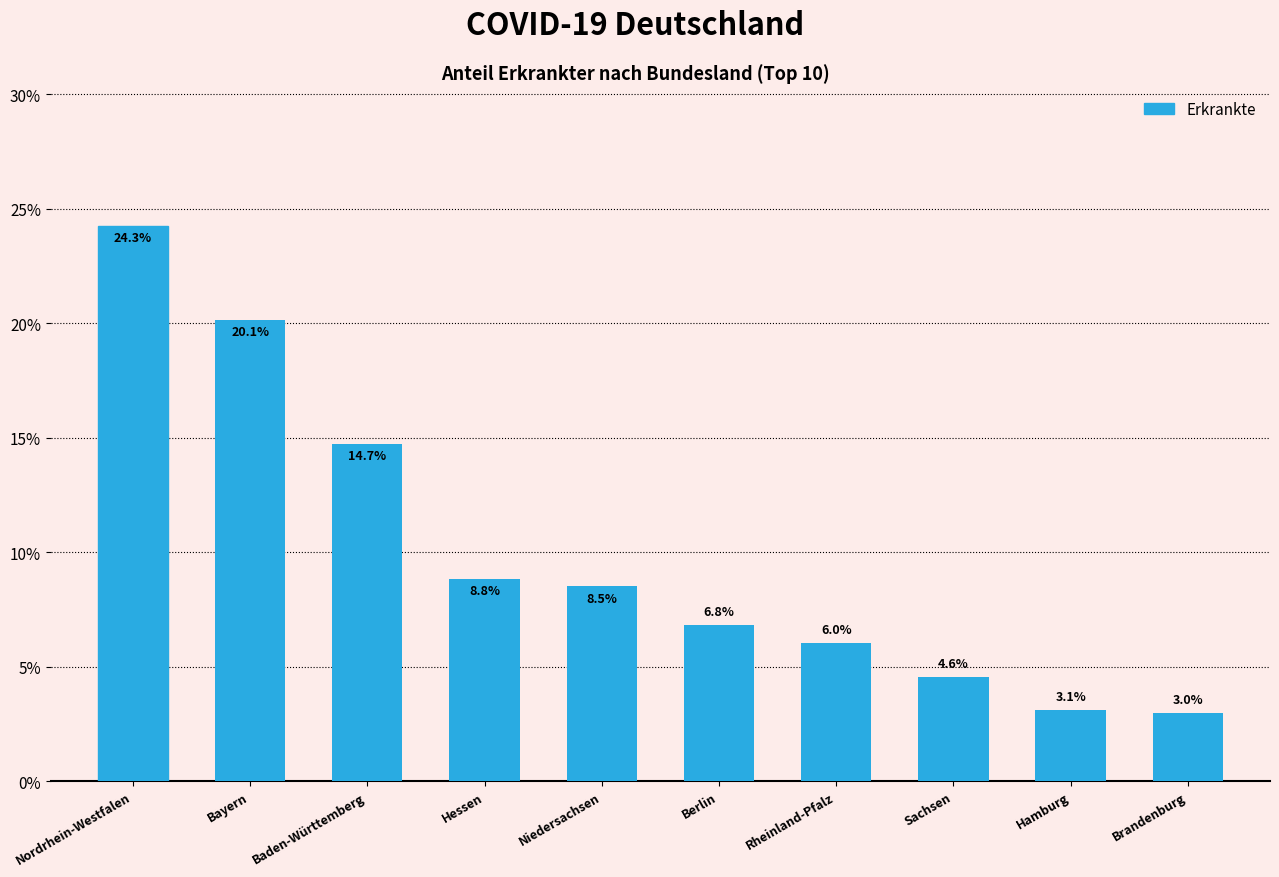

How many data points are less than 8?

5